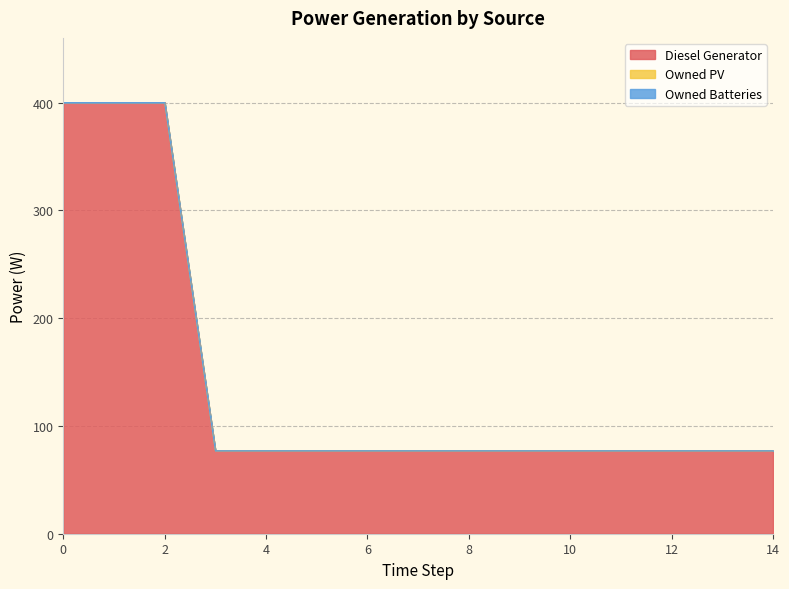

True or false: Diesel Generator and Owned Batteries cross at least once.

False